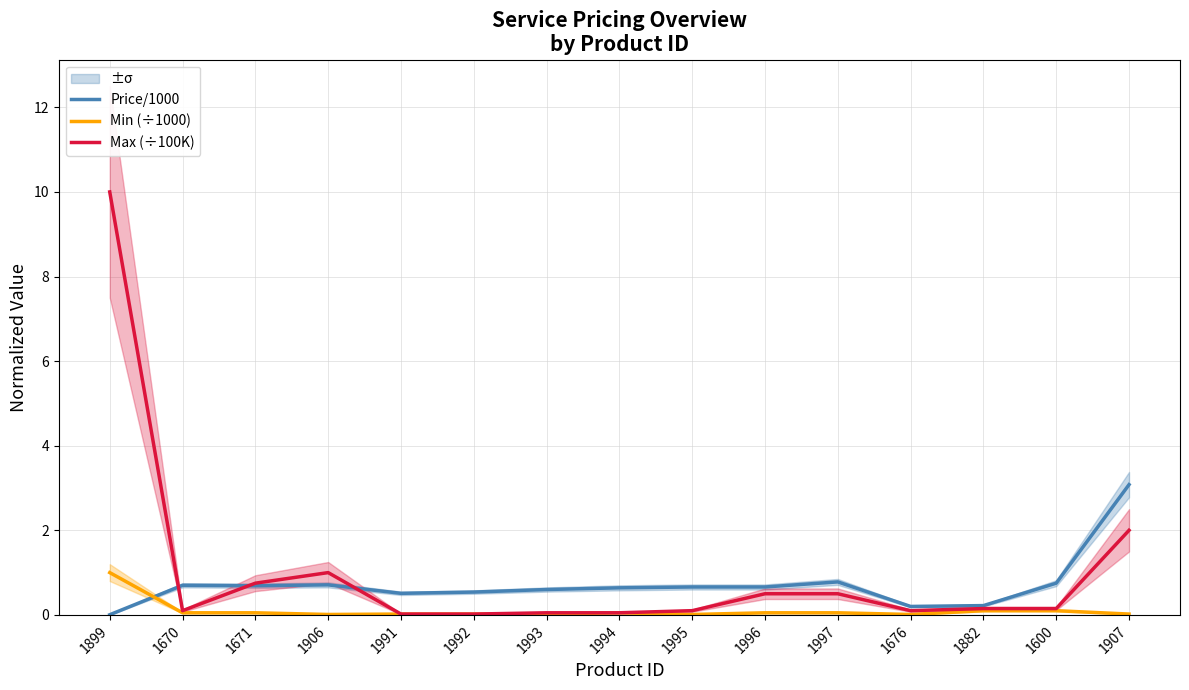

In Price/1000, how many points are lower than both neighbors (excluding endpoints)?

3